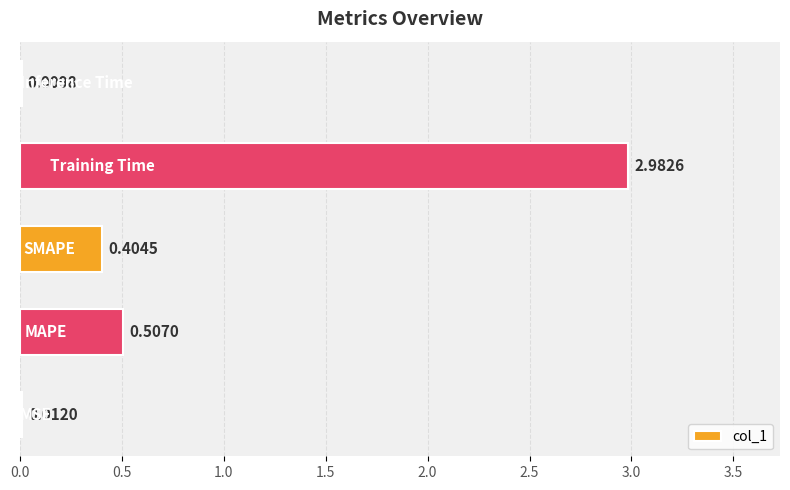

What is the sum of all values?

3.9